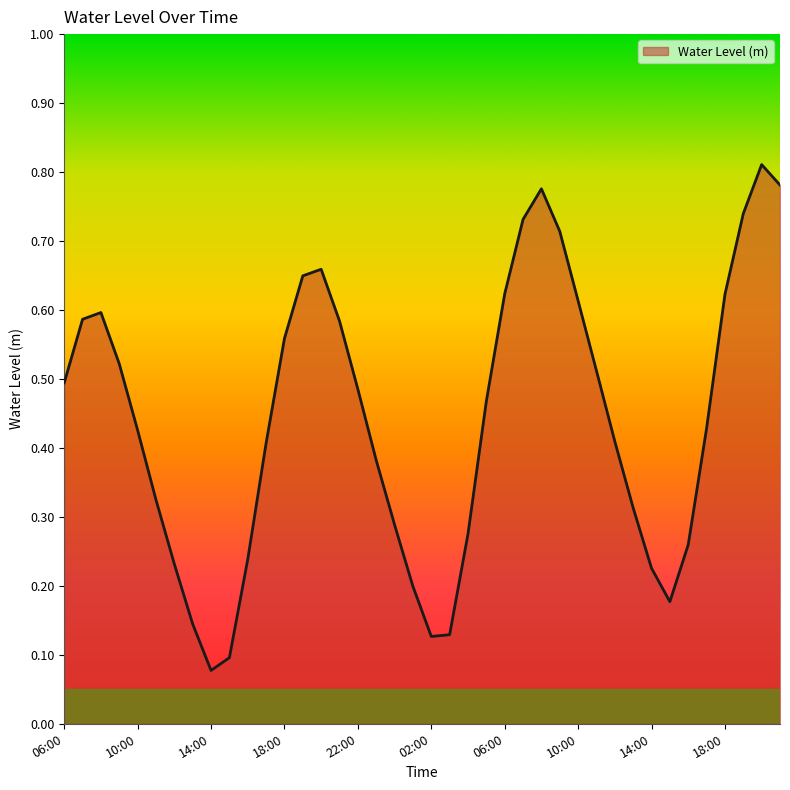

True or false: there are more than 0 points higher than both neighbors.

True